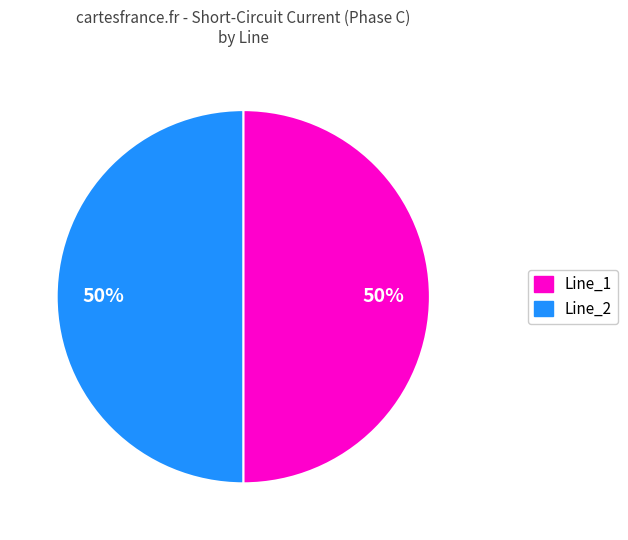

To the nearest percent, what is the average slice percentage?

50%